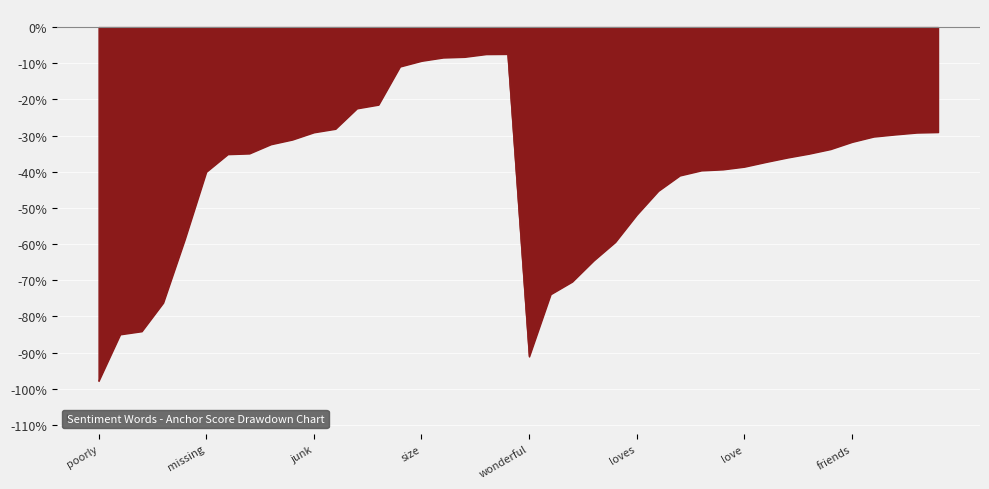

Does the chart display data point markers on the line(s)?

No